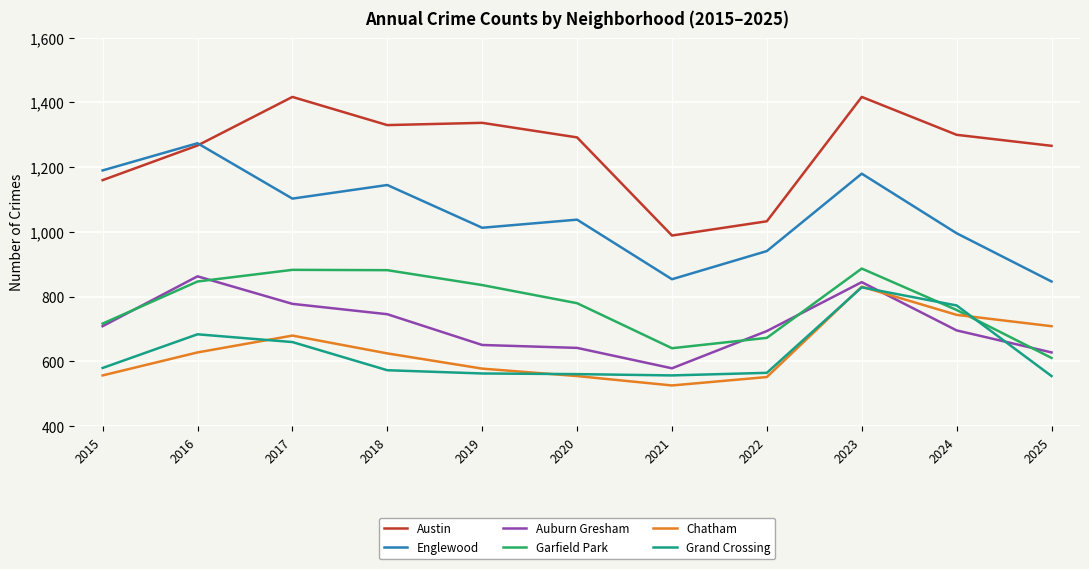

How many lines are shown in the chart?

6